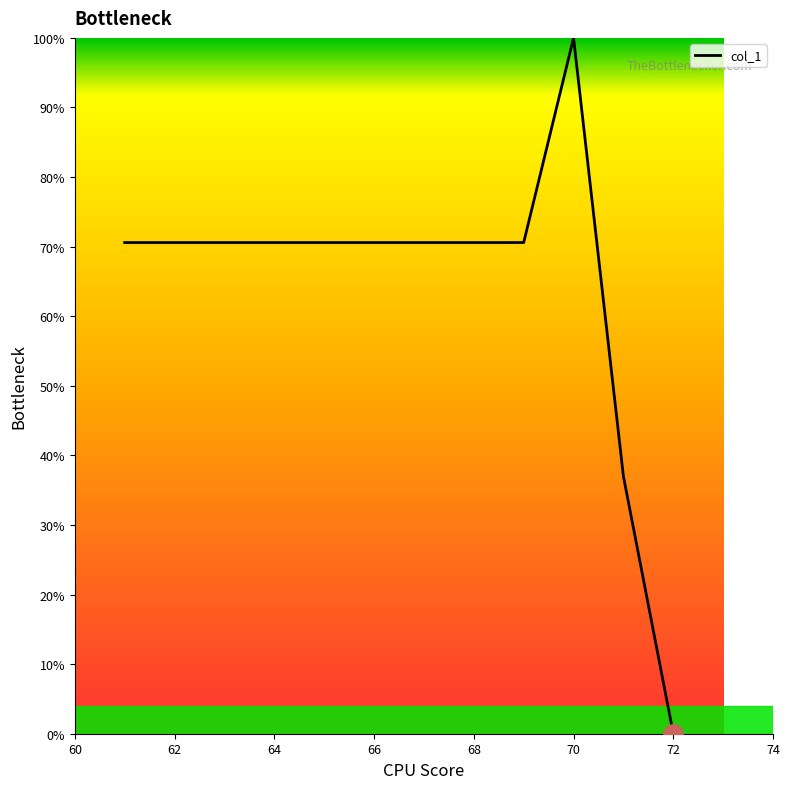

What is the maximum value shown in the chart?

100.0